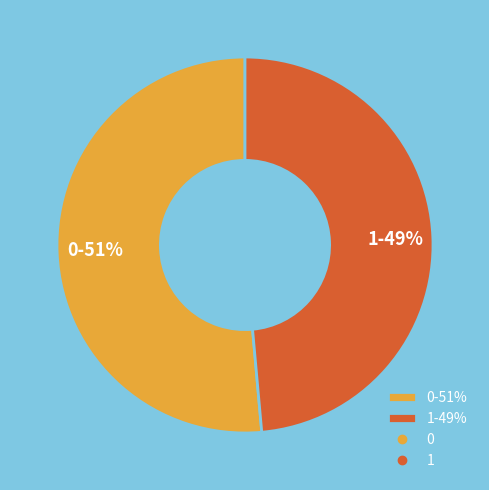

To the nearest percent, what is the average slice percentage?

50%